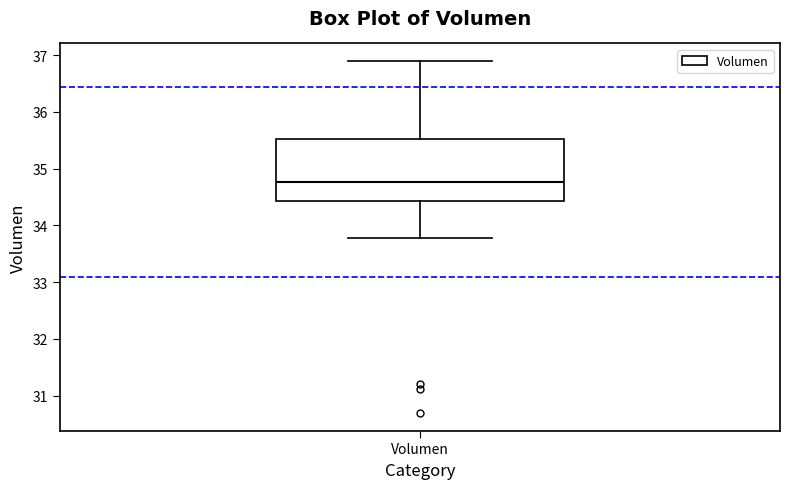

Transcribe this box plot: give where the median line is, the range the box spans, and where the two whiskers end, as read against the y-axis. The values are not printed on the chart, so give them approximately, as read against the axis.

median 34.8, box 34.4 to 35.5, whiskers 33.8 to 36.9